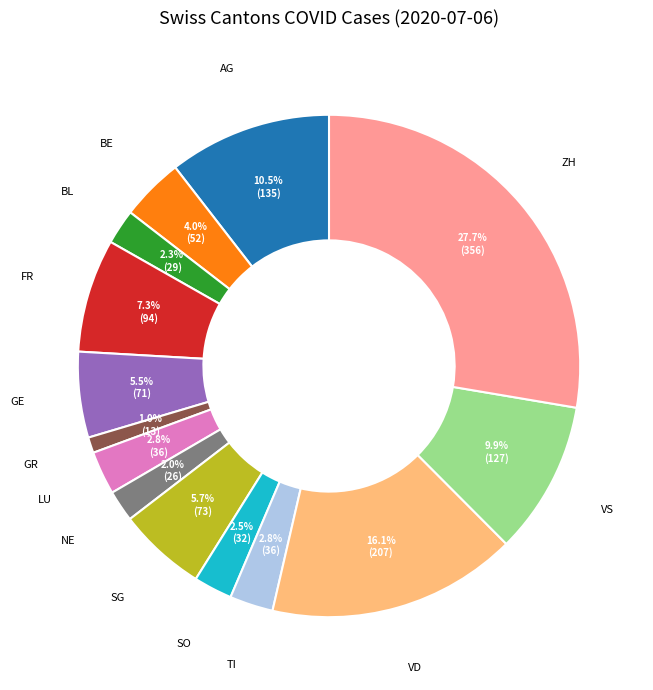

Is there a majority slice in this chart?

No